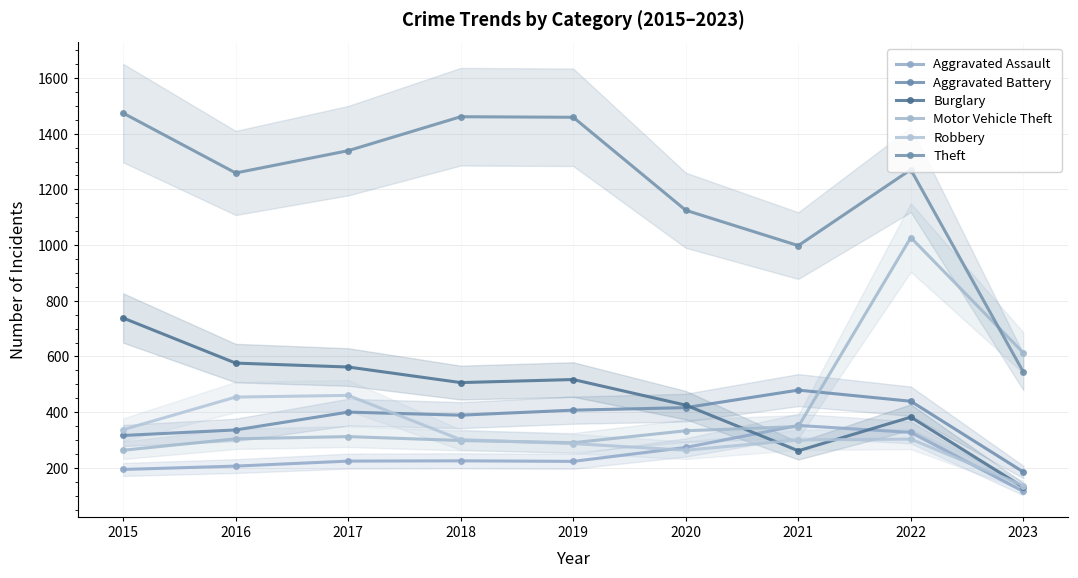

Which series changed the most between 2020 and 2023?

Theft